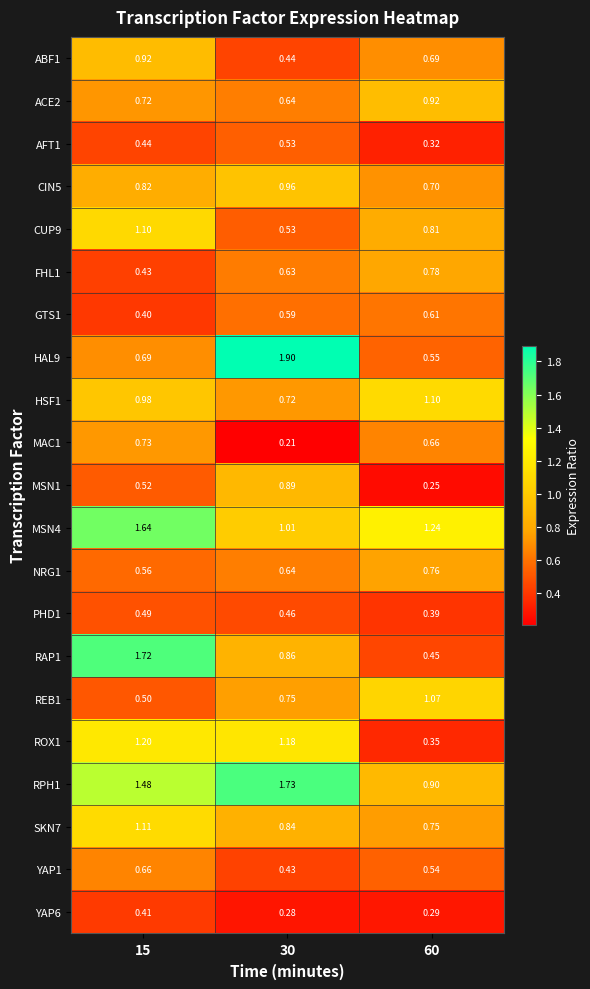

Is the value of REB1 at 30 greater than the value of PHD1 at 60?

Yes